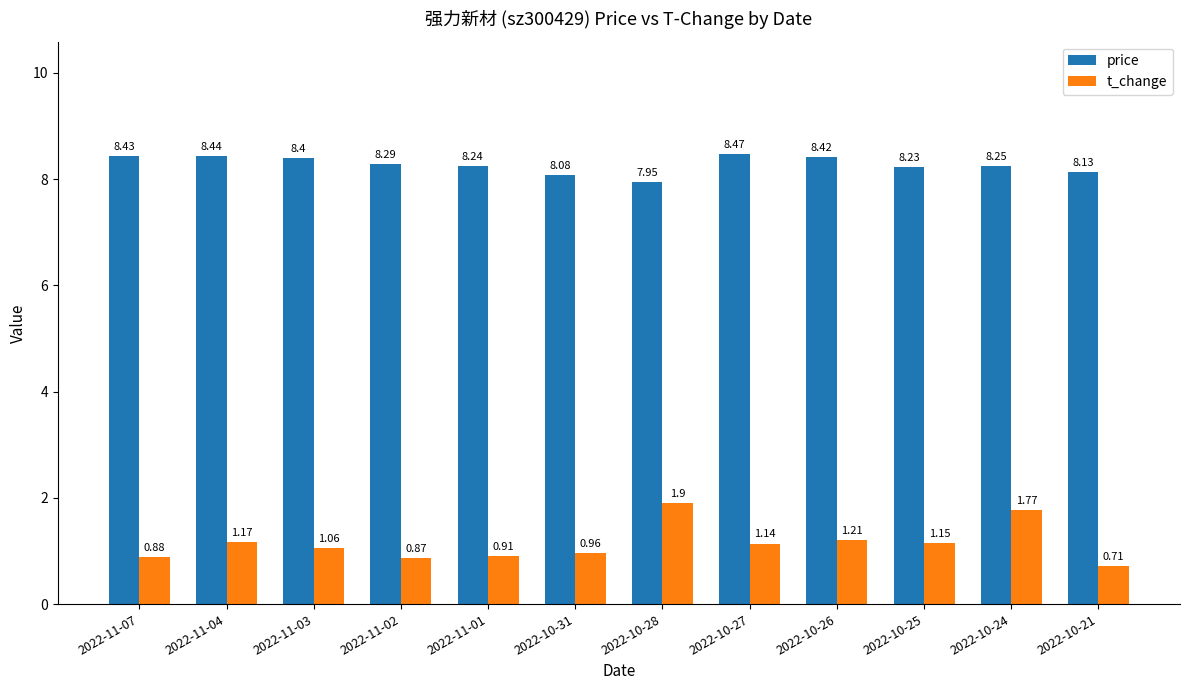

List the labels in order of t_change value, smallest first.

2022-10-21, 2022-11-02, 2022-11-07, 2022-11-01, 2022-10-31, 2022-11-03, 2022-10-27, 2022-10-25, 2022-11-04, 2022-10-26, 2022-10-24, 2022-10-28